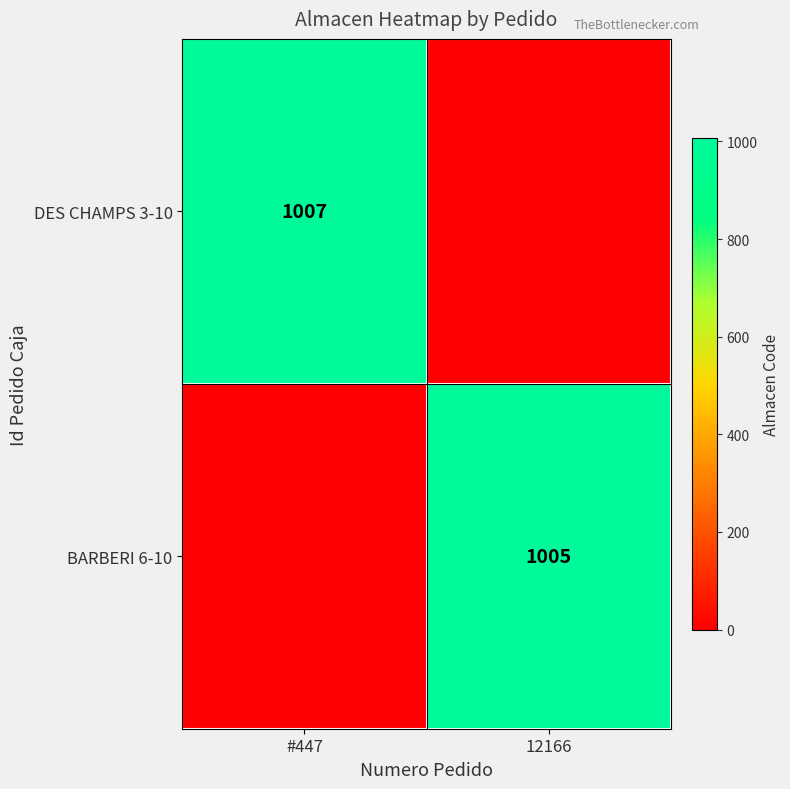

What is the total value across all series at 12166?

1005